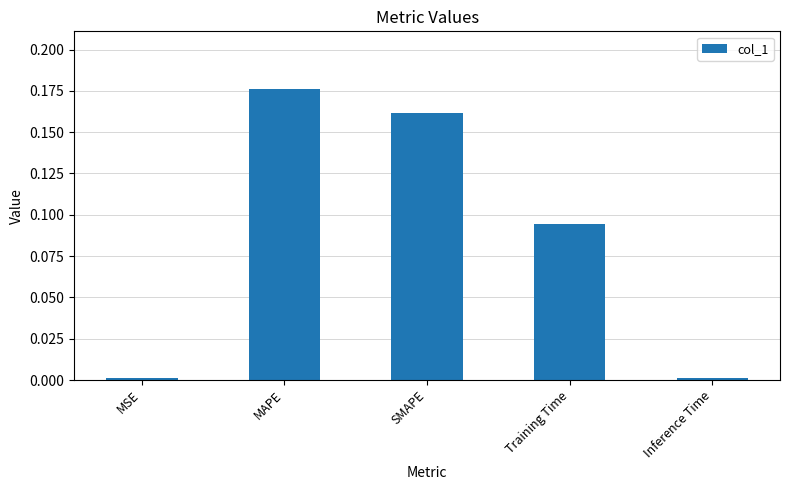

What position from the right is SMAPE?

3